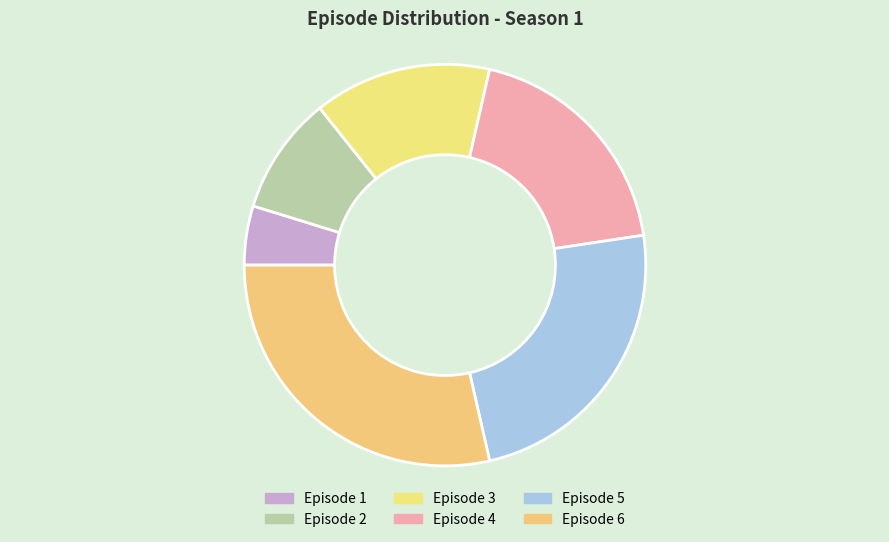

Count the number of slices in the pie.

6